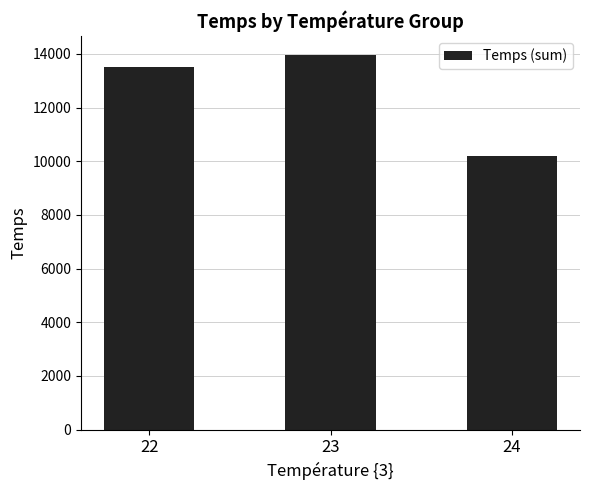

Which label corresponds to the largest value in the chart?

23